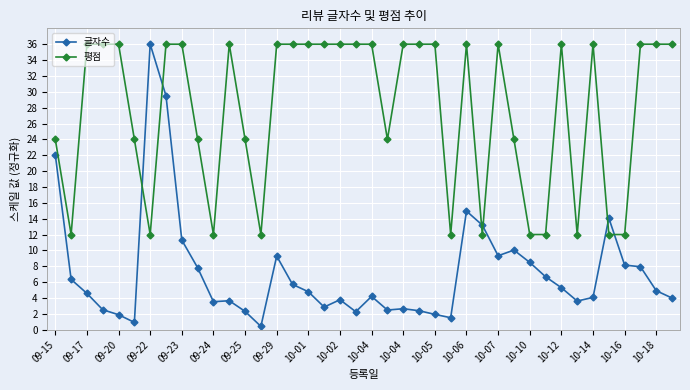

What is the maximum value shown in the chart?

36.0